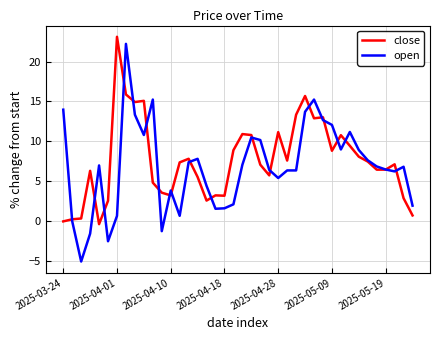

What is the minimum value shown in the chart?

-5.0